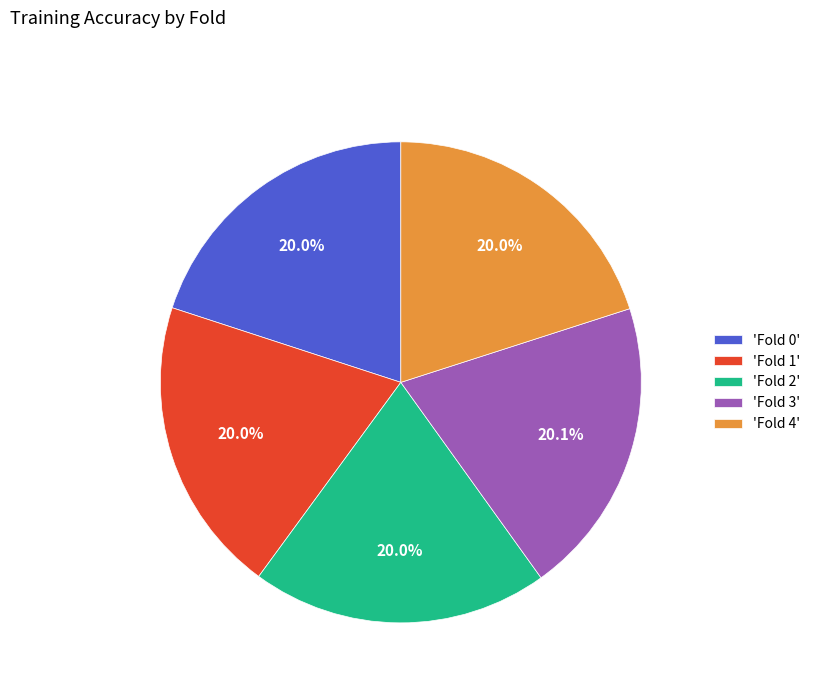

Count the number of slices in the pie.

5